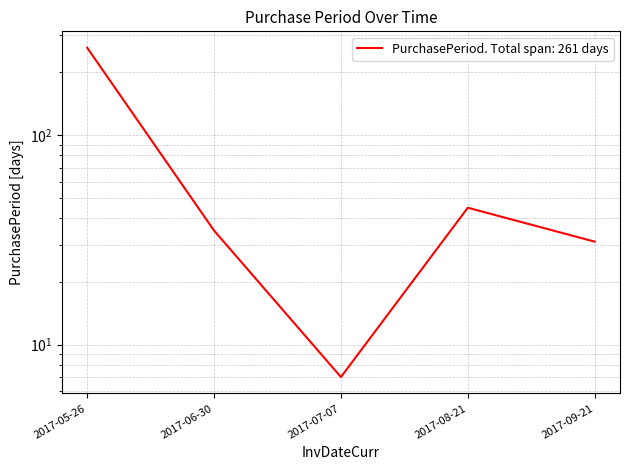

List the labels in order of value, smallest first.

2017-07-07, 2017-09-21, 2017-06-30, 2017-08-21, 2017-05-26